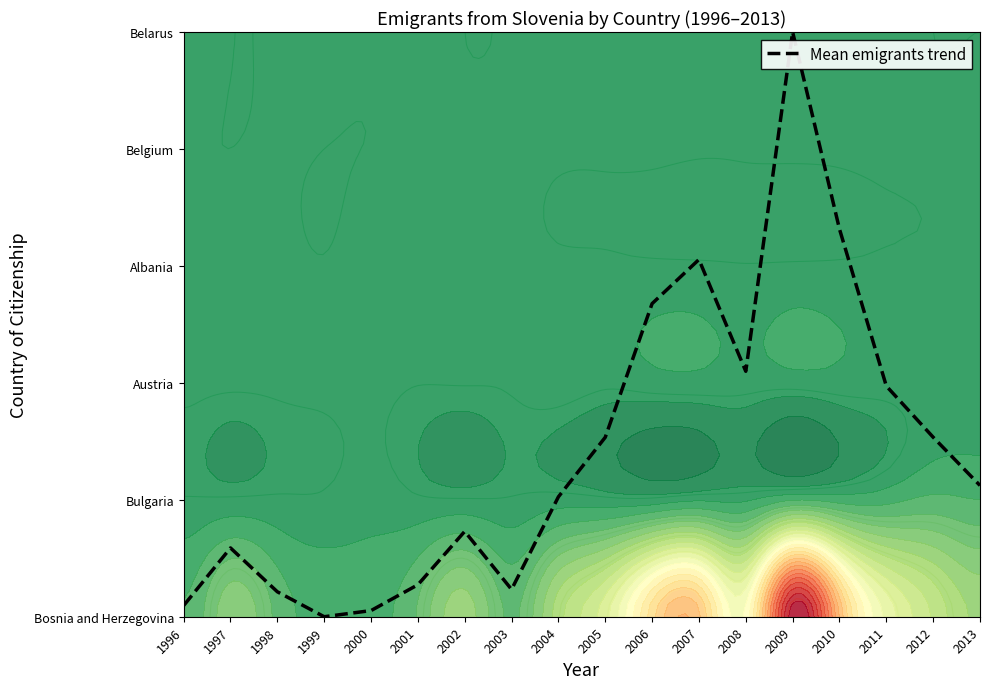

What is the average value?

1.4